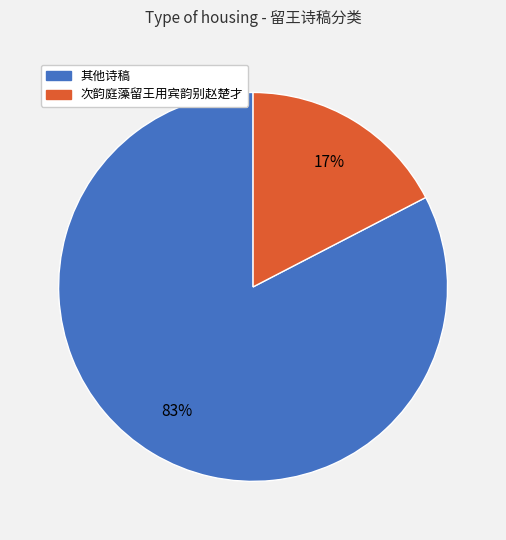

Is there a majority slice in this chart?

Yes